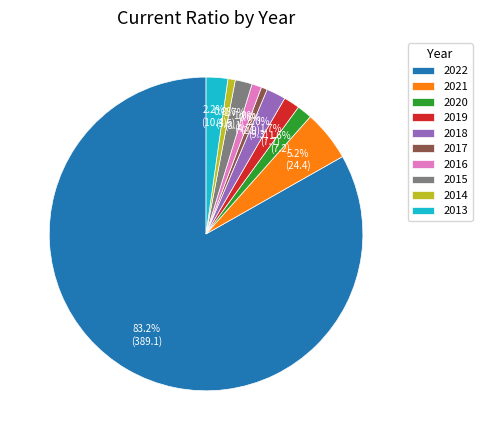

Combined, do 2016 and 2018 account for over 50%?

No